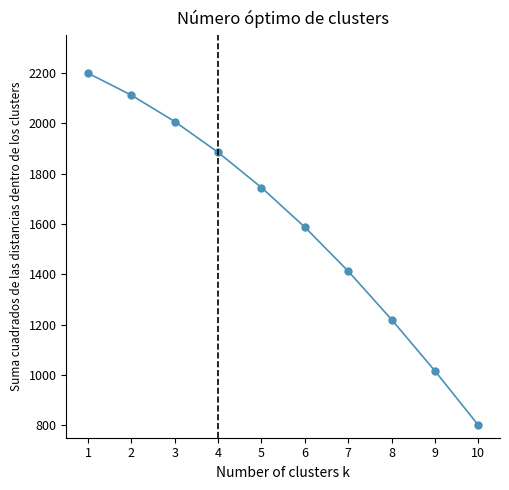

True or false: there are more than 0 points higher than both neighbors.

False